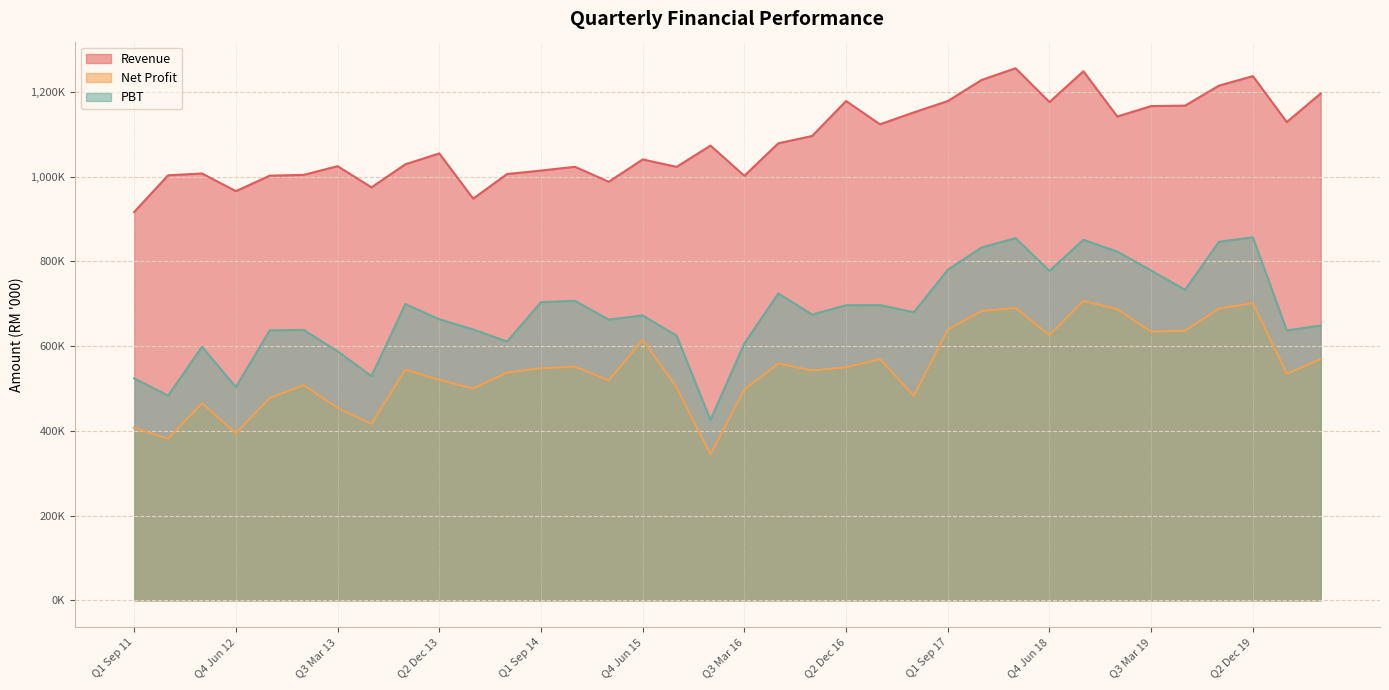

What is the sum of the Net Profit values at Q3 Mar 17 and Q2 Dec 15?

913619